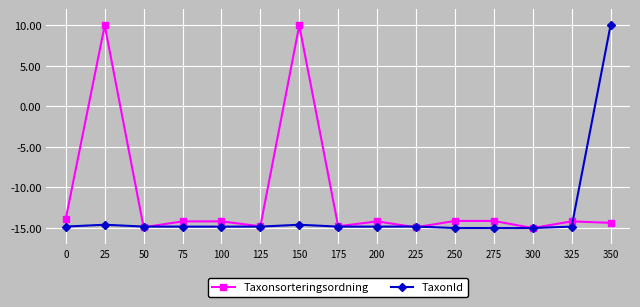

Which series ends up on top after the final intersection of Taxonsorteringsordning and TaxonId?

TaxonId